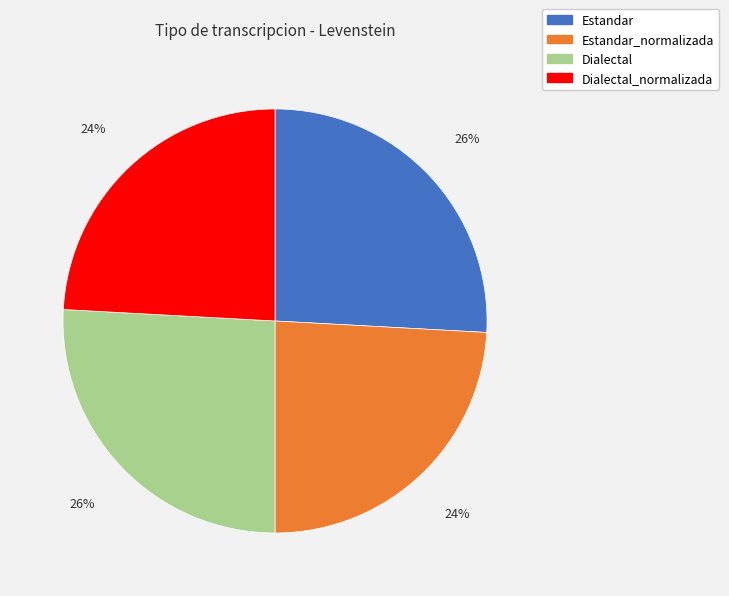

To the nearest percent, what is the combined percentage of Dialectal_normalizada and Dialectal?

50%